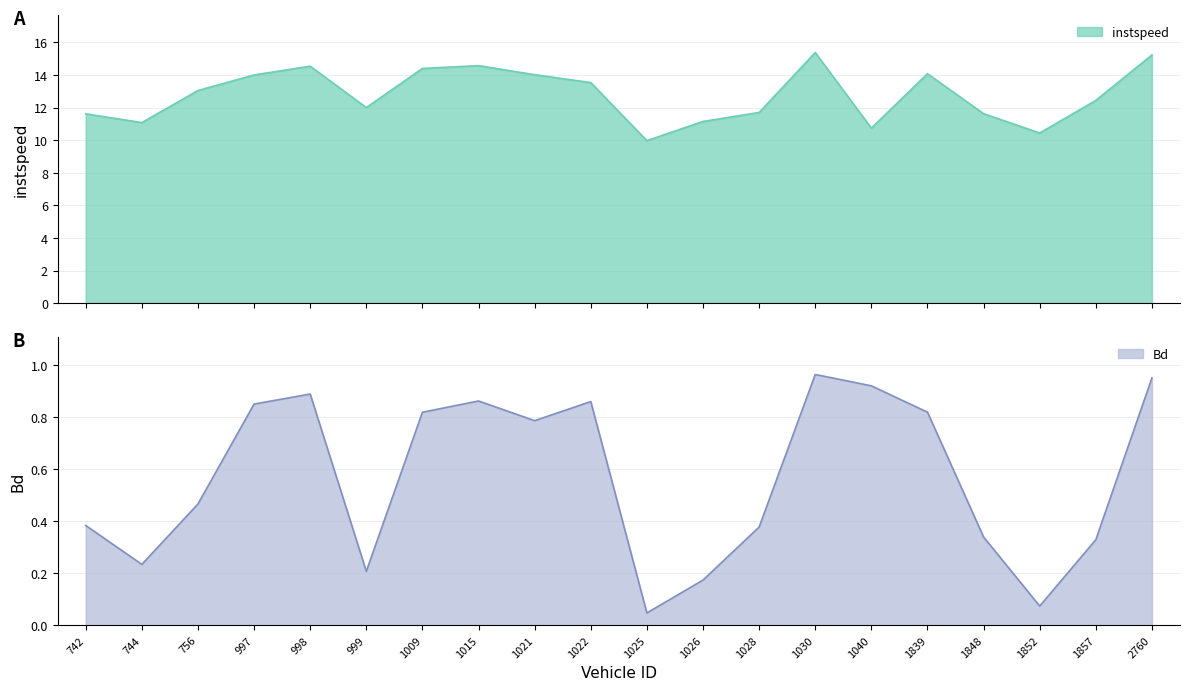

Between 997 and 1028, which series saw the biggest shift?

instspeed